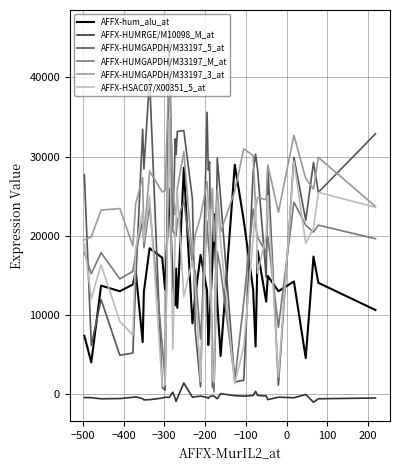

Which series has the largest range (max minus min)?

AFFX-HUMGAPDH/M33197_5_at